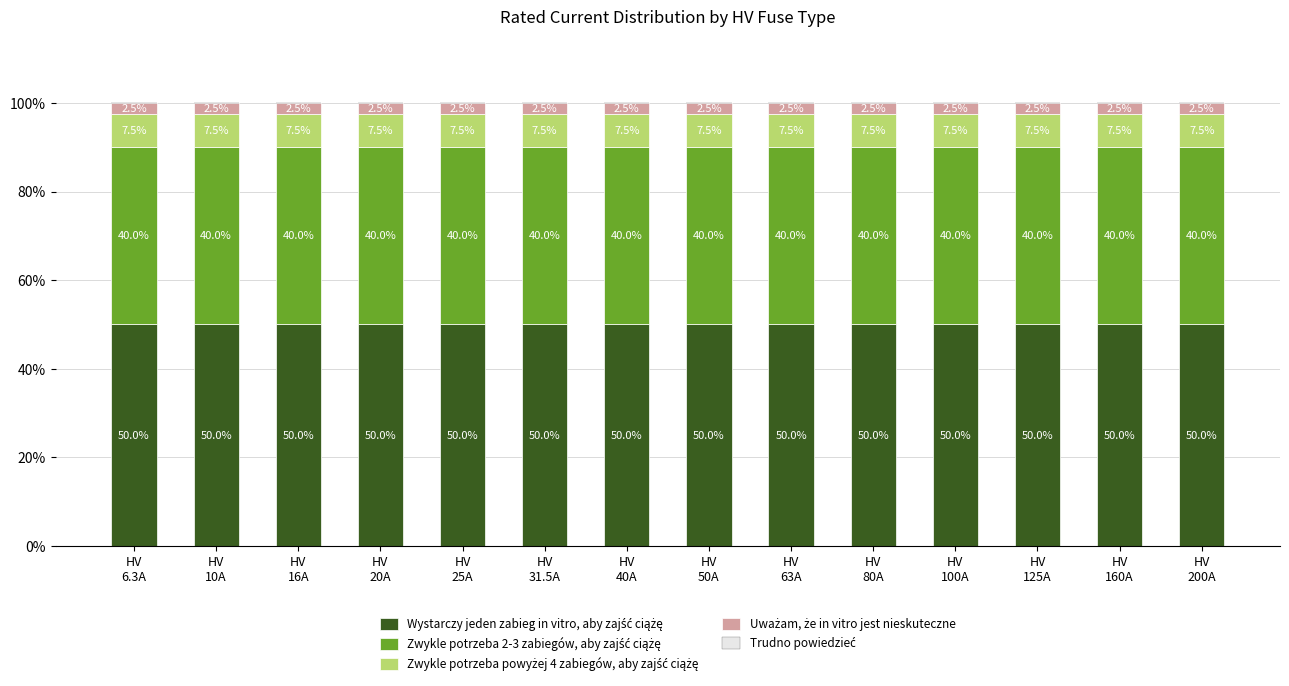

What is the average value of the Zwykle potrzeba 2-3 zabiegów, aby zajść ciążę series?

40.0